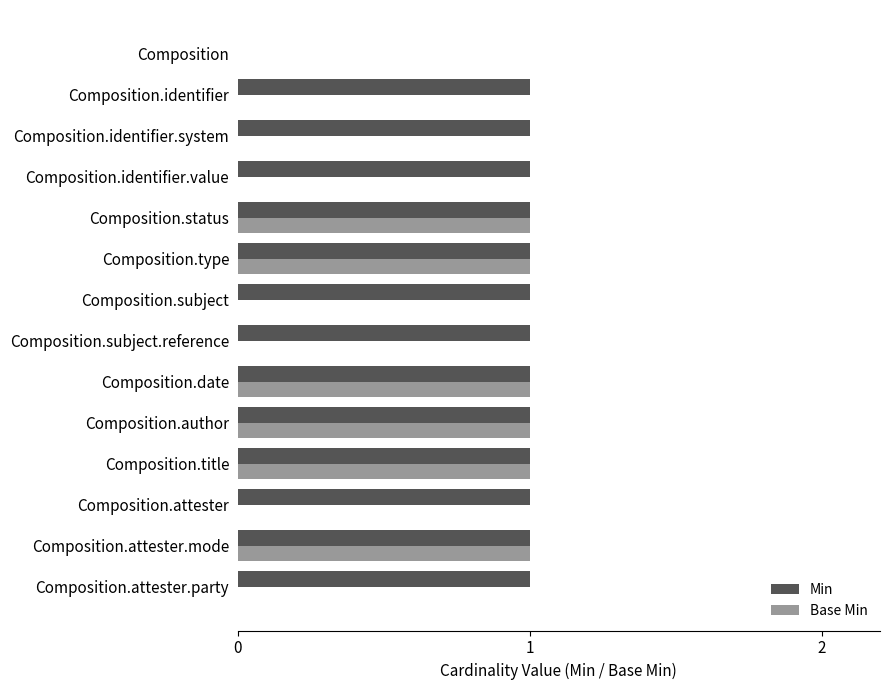

Which series has the largest total across all categories?

Min